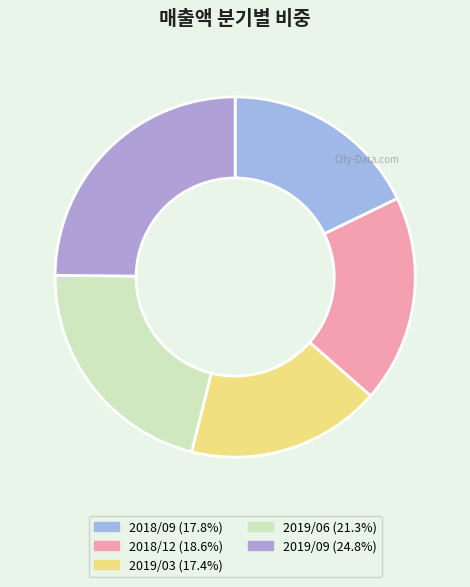

Which category has the biggest portion of the pie?

2019/09